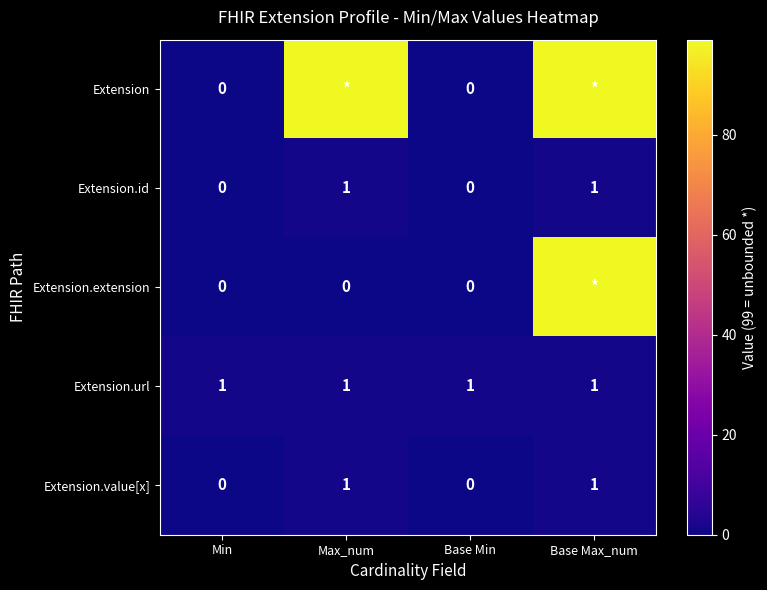

How many data points does each series have?

4